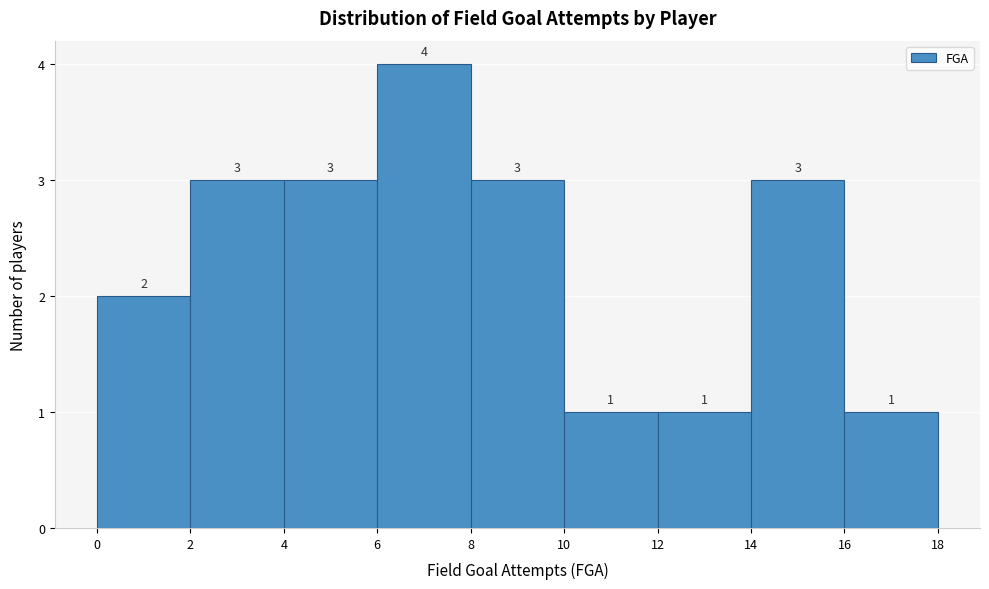

Reading left to right, transcribe this chart: for each bar, give the range it covers on the x-axis and its height.

0 to 2: 2
2 to 4: 3
4 to 6: 3
6 to 8: 4
8 to 10: 3
10 to 12: 1
12 to 14: 1
14 to 16: 3
16 to 18: 1